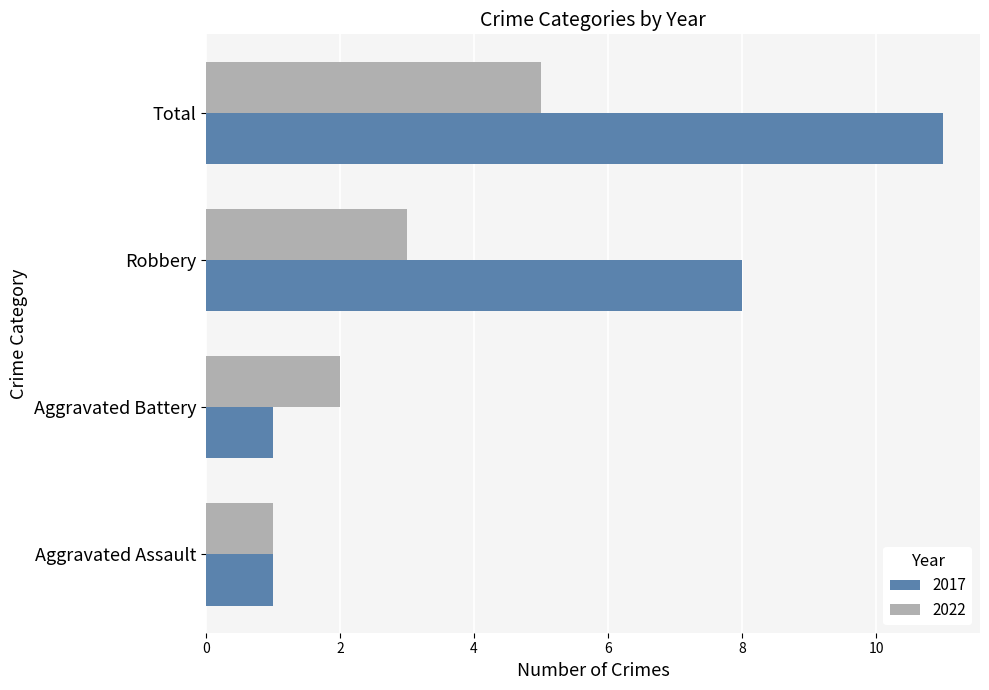

Between Aggravated Assault and Robbery, which series saw the biggest shift?

2017